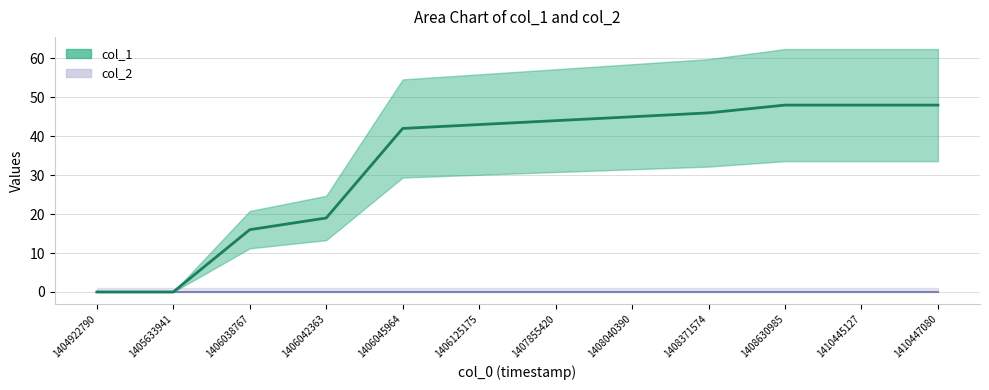

What is the sum of the values at 1406045964 and 1406038767?

58